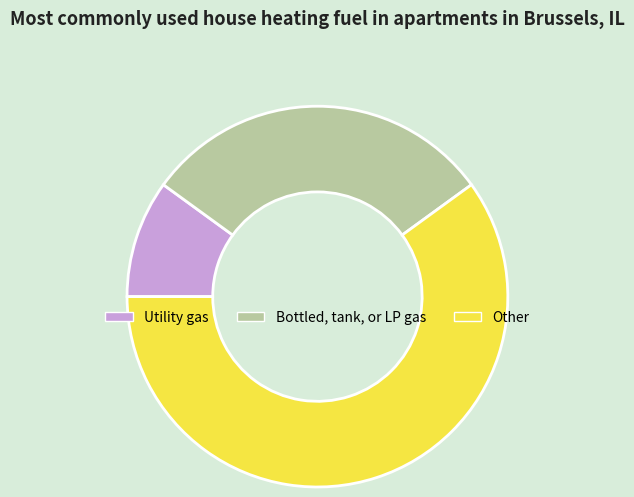

What is the largest slice in the pie chart?

Other